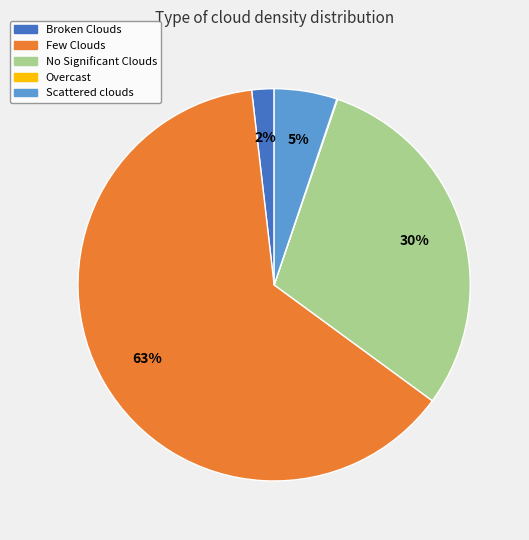

Which slice is the largest?

Few Clouds